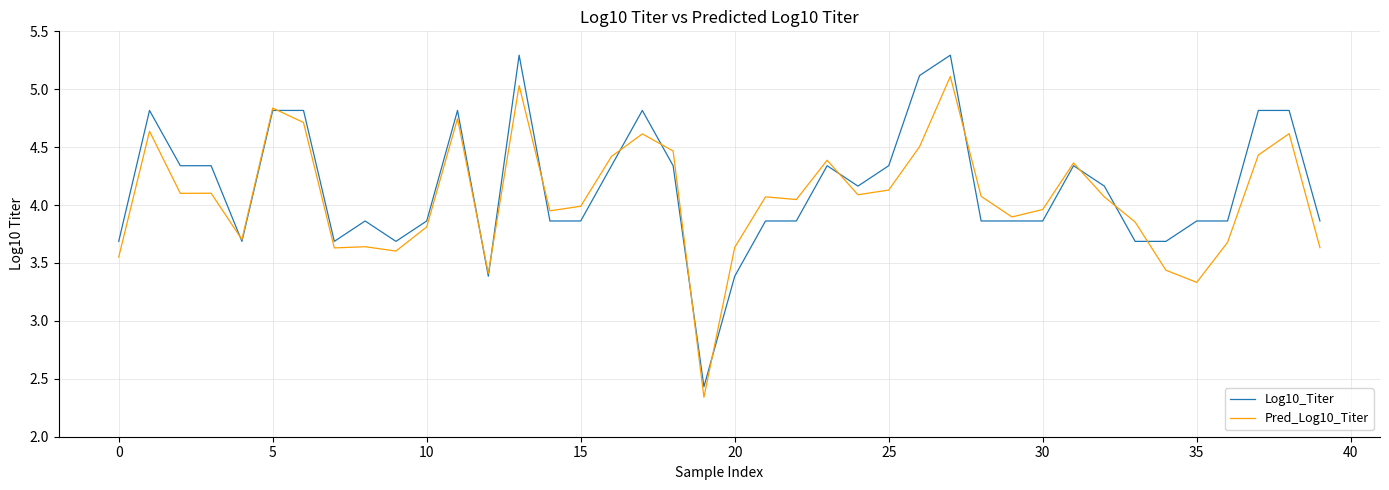

What is the lowest value of the Log10_Titer series?

2.4